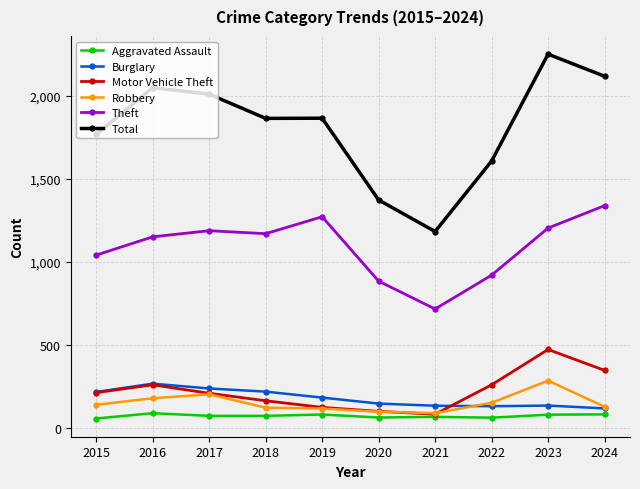

What is the value of the Aggravated Assault point at the 4th from the left?

72